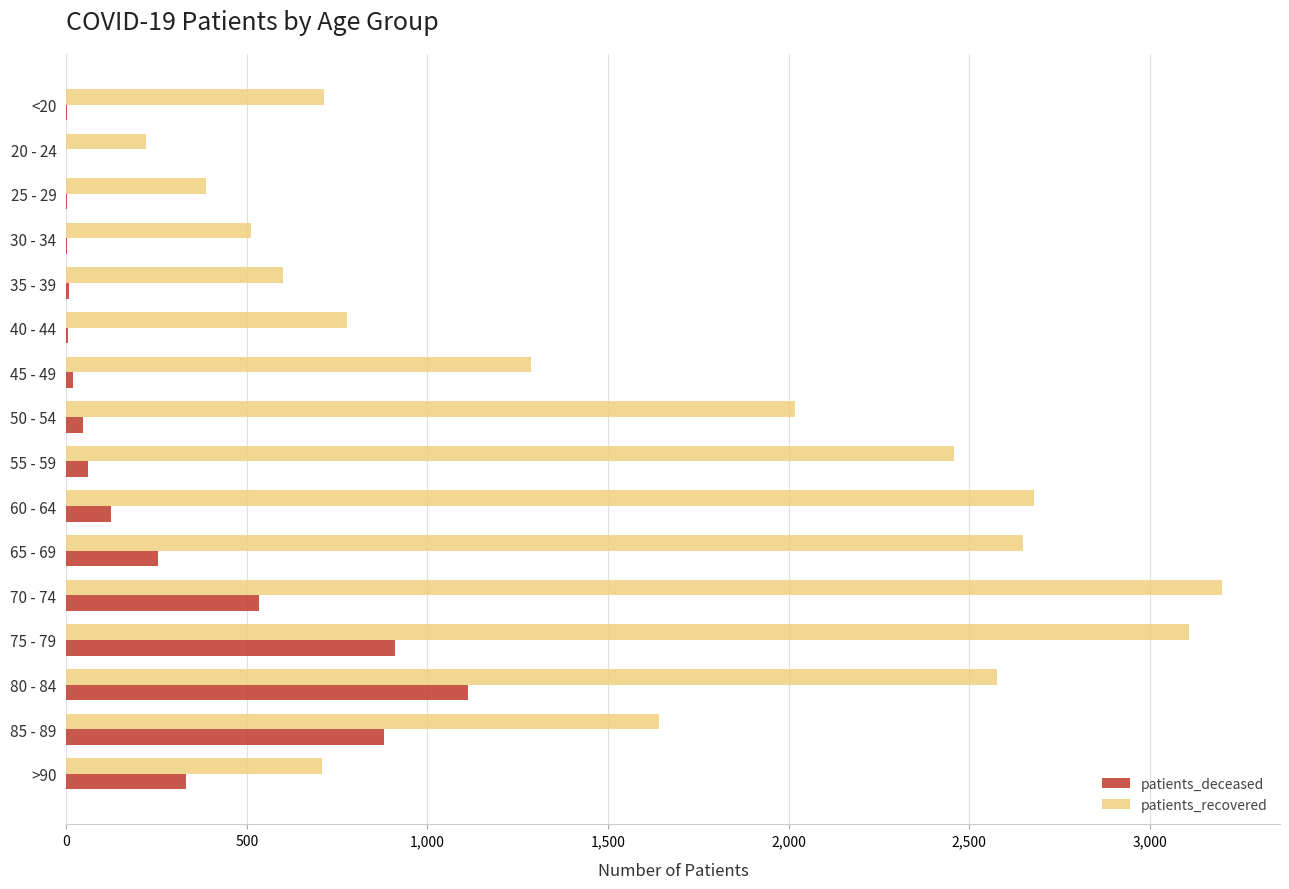

Which series changed the most between 60 - 64 and 75 - 79?

patients_deceased